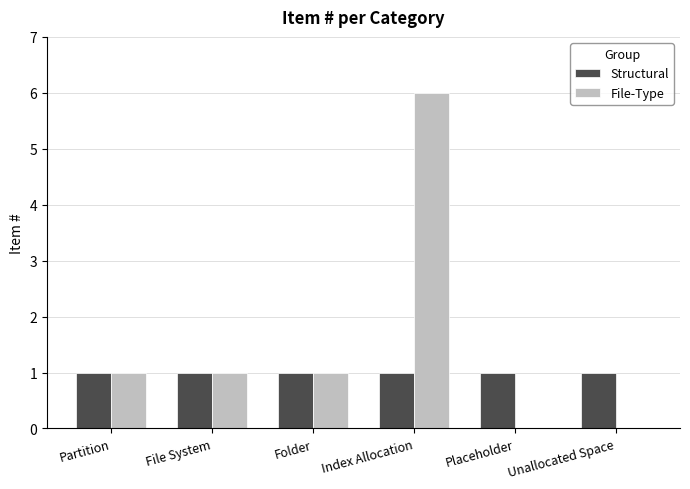

Reading right to left, list all the values displayed in this chart.

Structural: Unallocated Space=1	Placeholder=1	Index Allocation=1	Folder=1	File System=1	Partition=1
File-Type: Unallocated Space=0	Placeholder=0	Index Allocation=6	Folder=1	File System=1	Partition=1